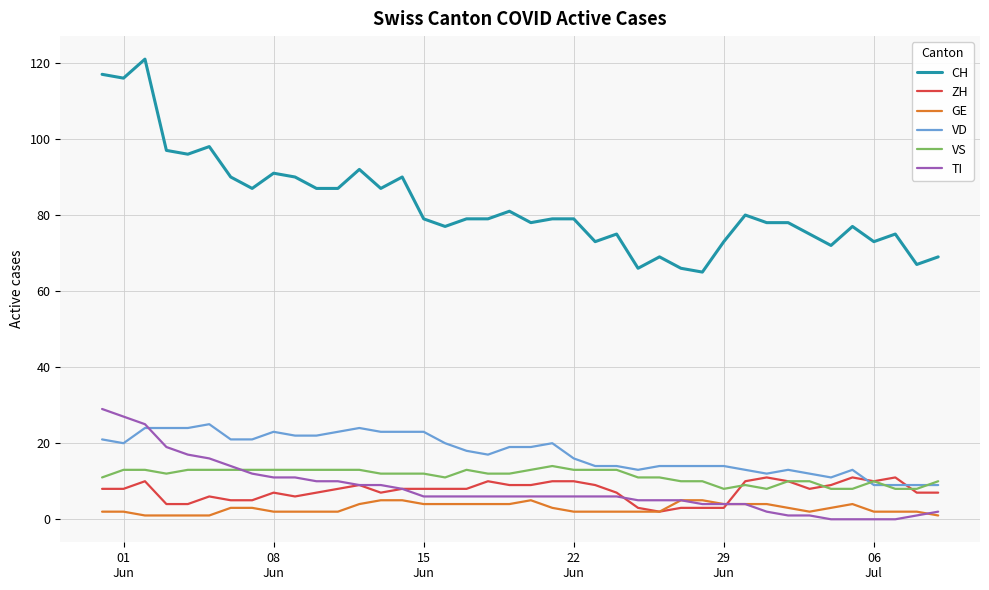

Which series has the widest spread of values?

CH